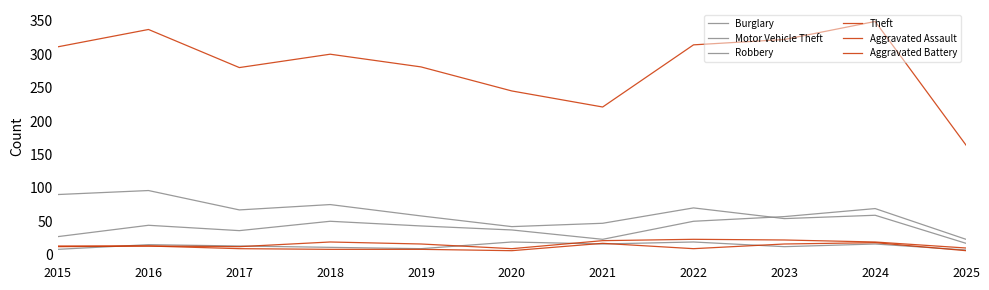

The Theft series shows 164 at 2025. True or false?

True